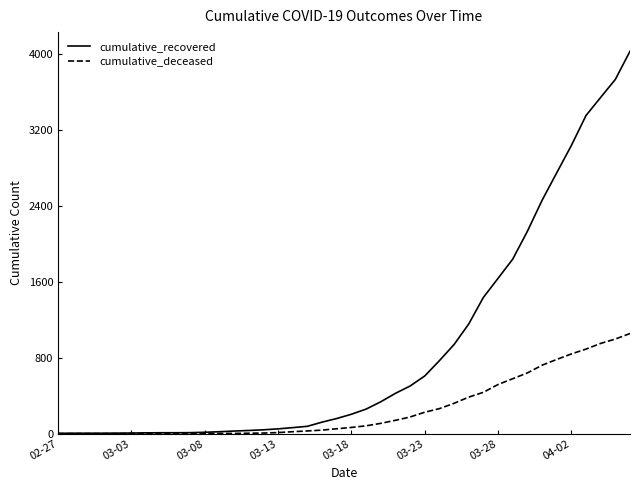

How many series are shown in this chart?

2